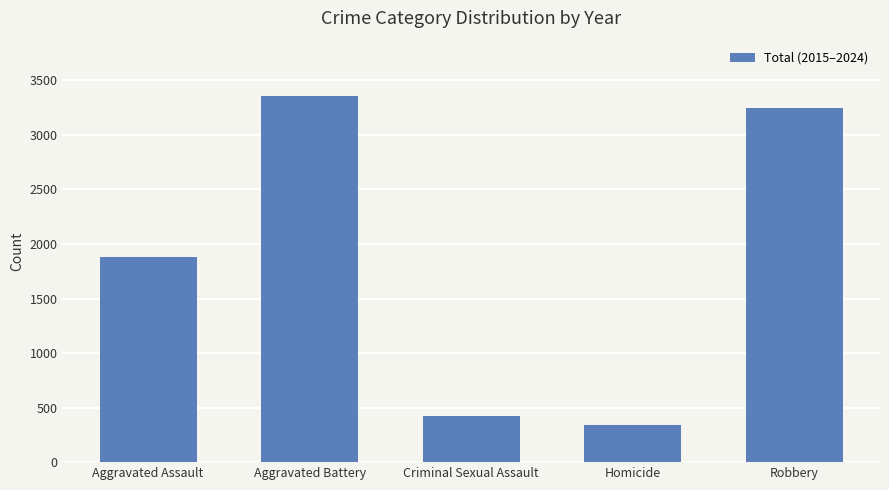

What value does the data have at Aggravated Battery, to the nearest 50?

3350